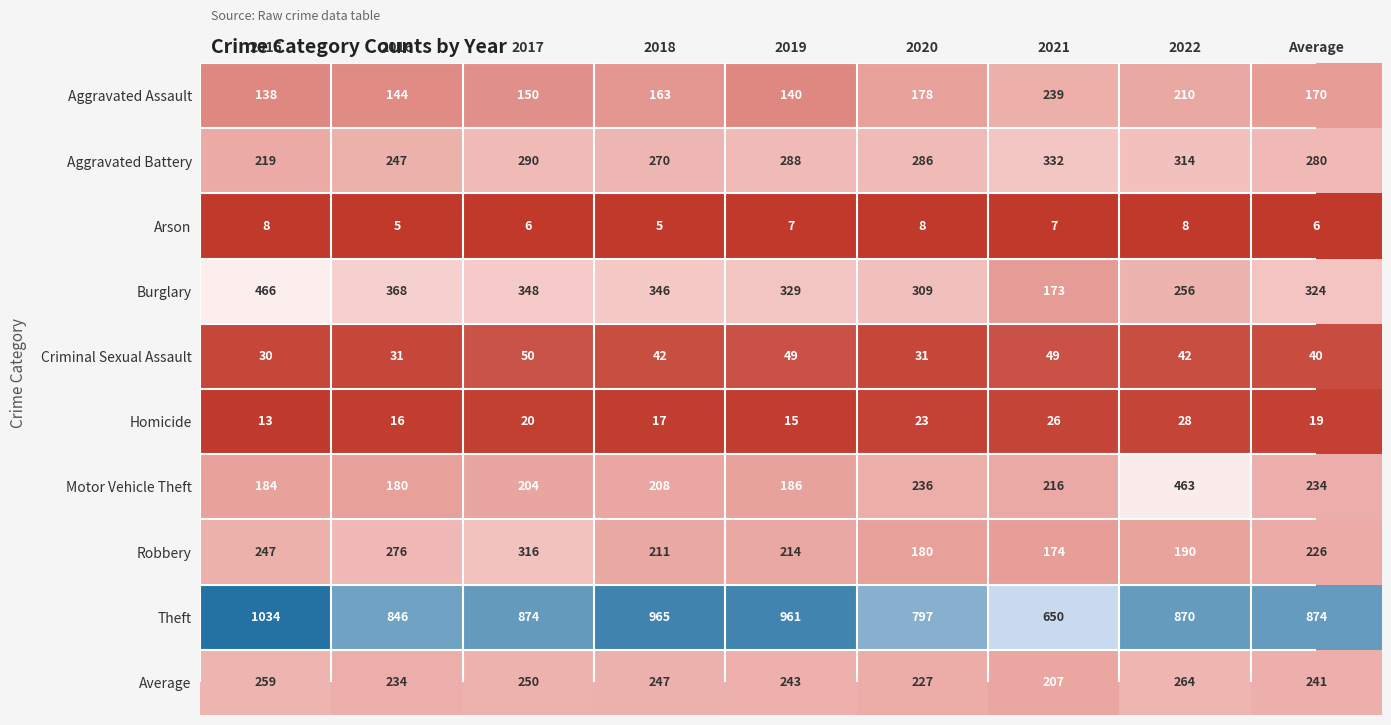

At which category does the chart reach its peak across all series?

2015